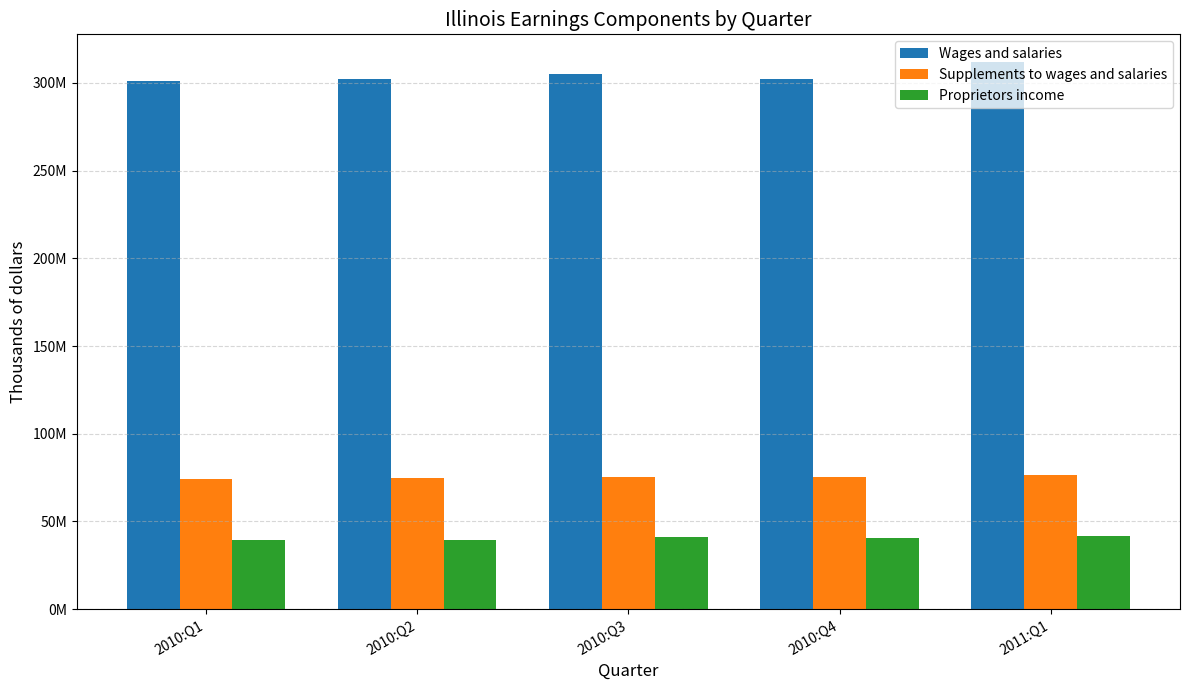

What is the value of the Proprietors income bar at the 5th from the left?

41988440